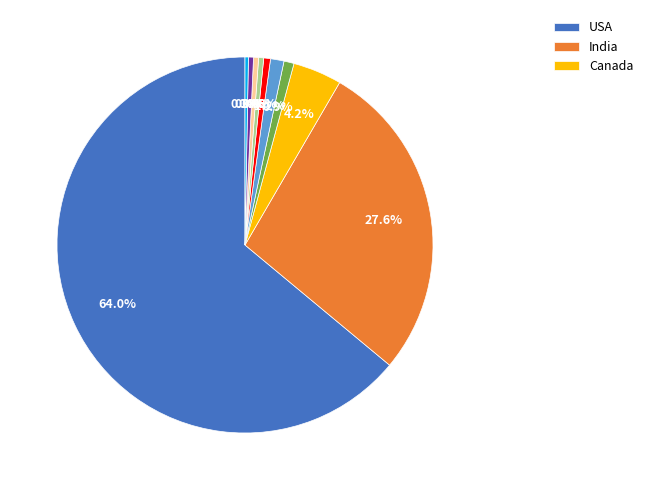

Is there a majority slice in this chart?

Yes